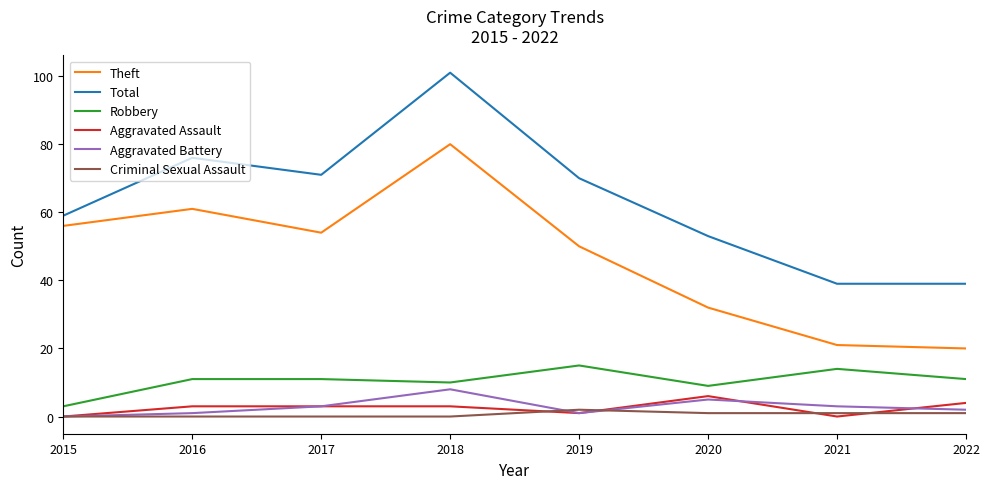

What is the spread (max minus min) of values at 2018?

101